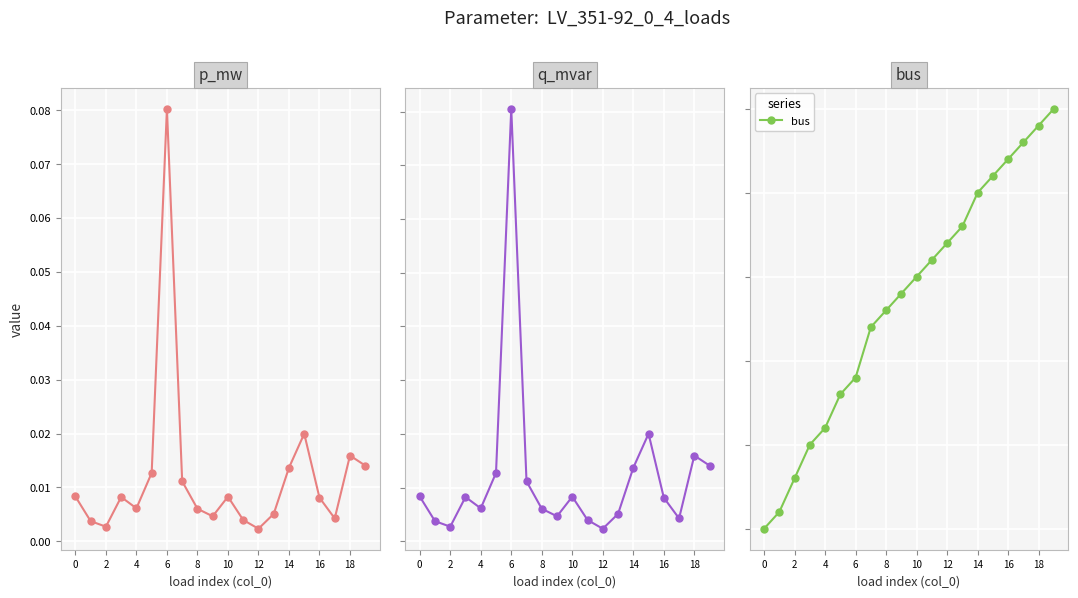

Between 16 and 17, which series saw the biggest shift?

bus